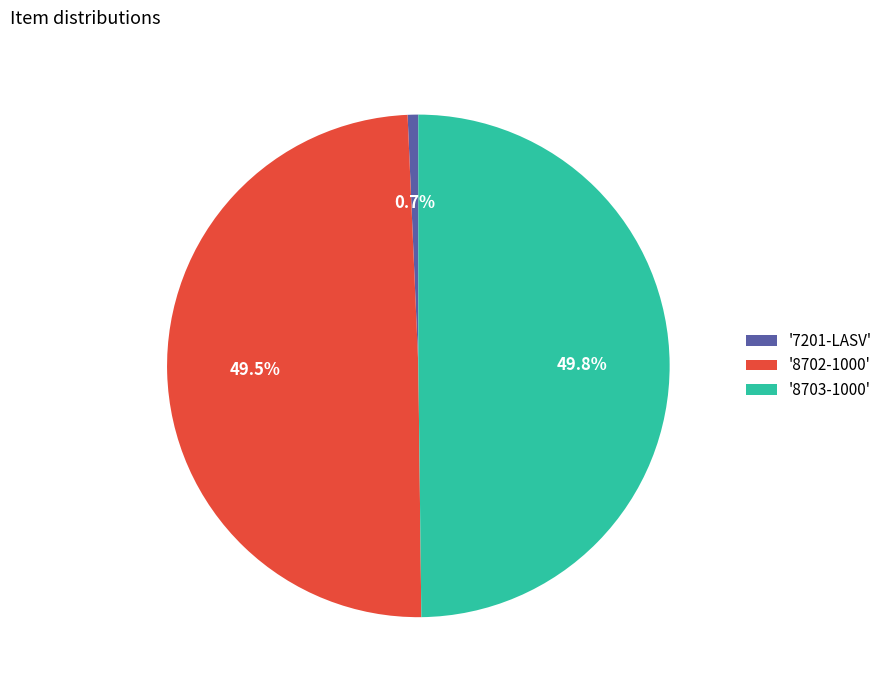

Which slice is the smallest?

'7201-LASV'